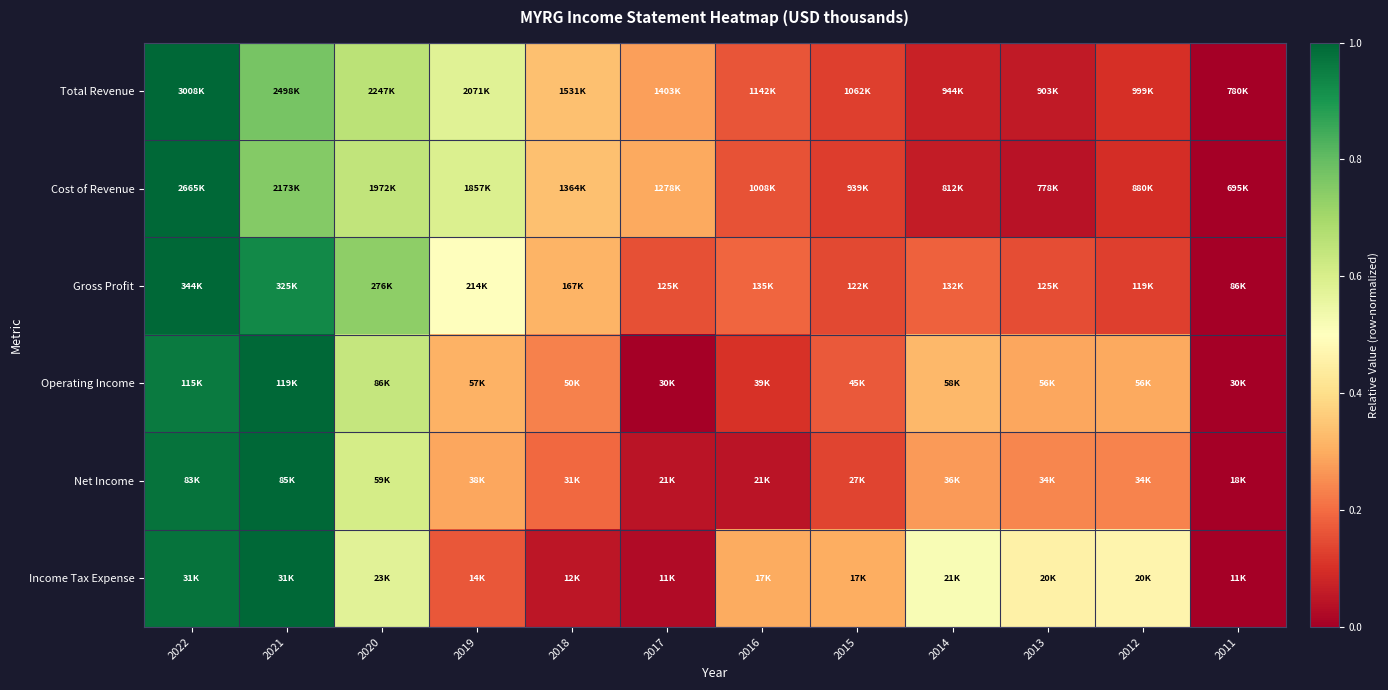

What is the difference between the highest and lowest values at 2020?

0.2